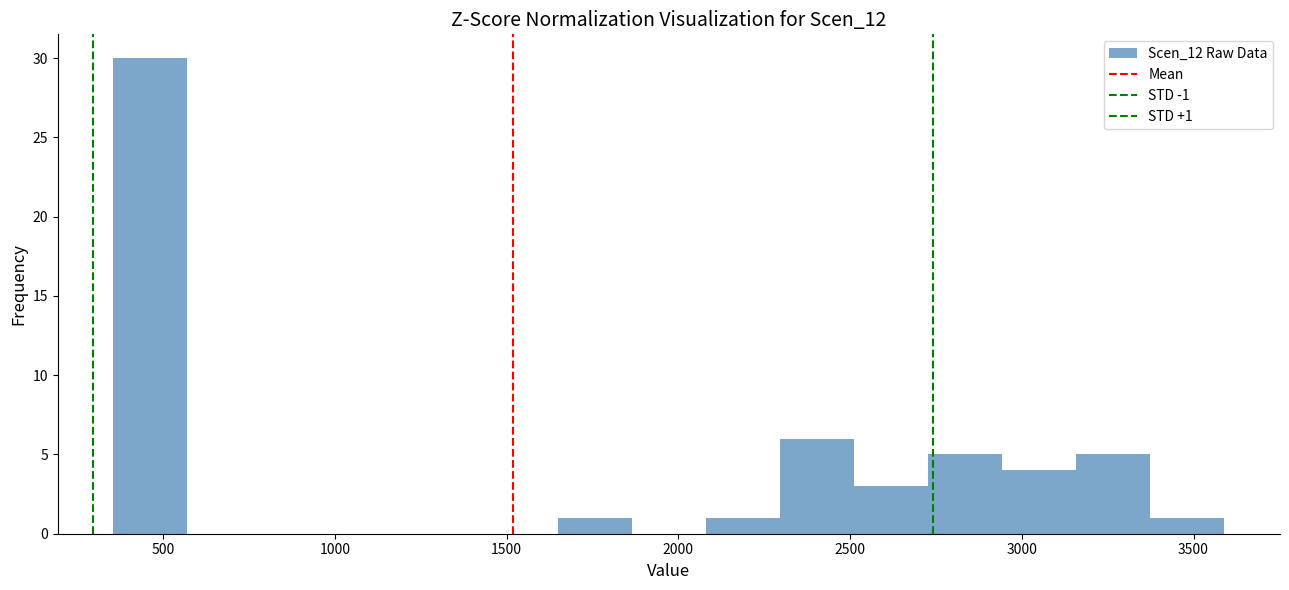

Which range on the x-axis has the tallest bar?

350 to 550